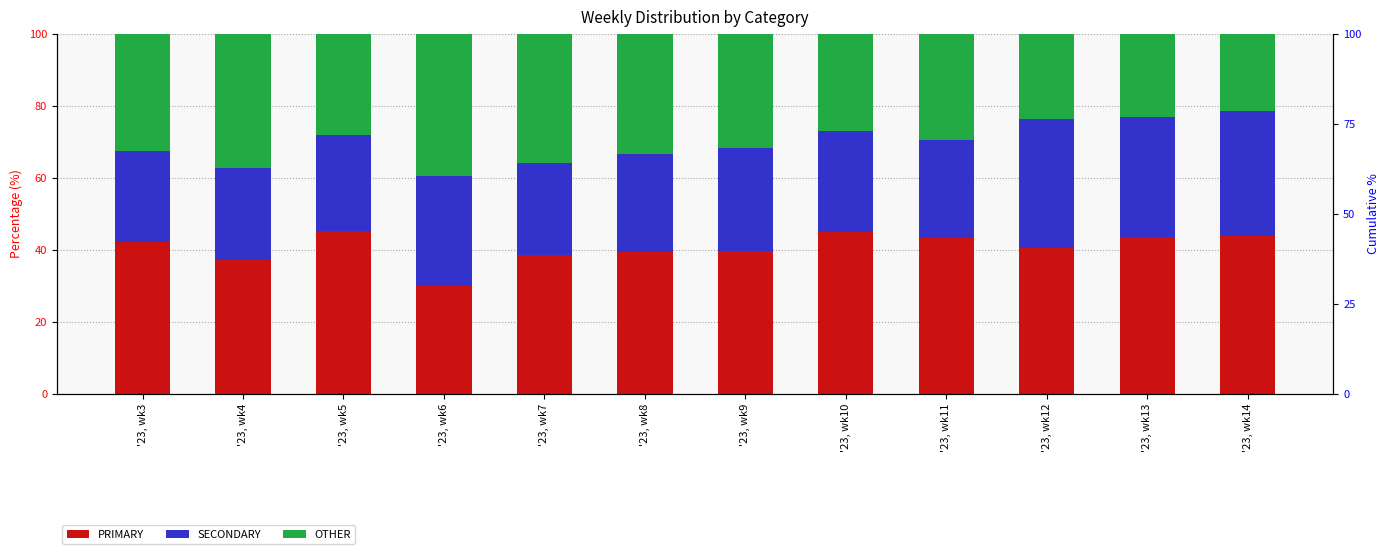

What is the difference between the highest and lowest values at '23, wk12?

16.8